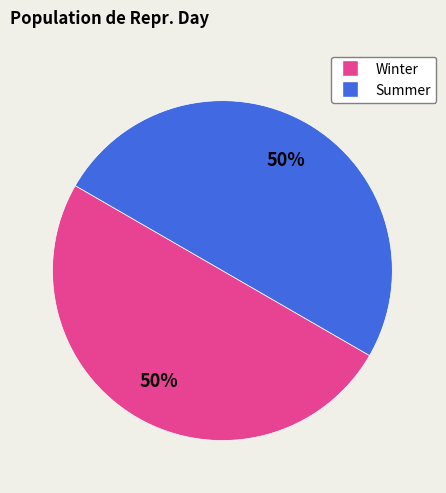

To the nearest percent, what is the average slice percentage?

50%